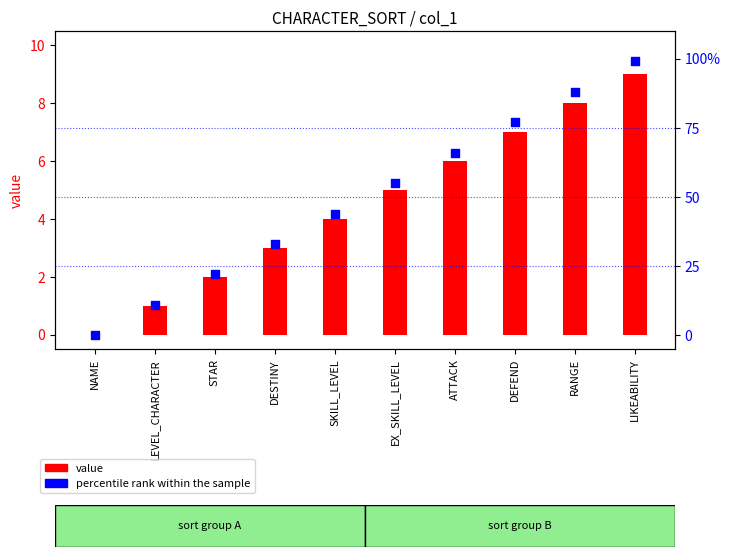

Which series contains the highest Y value?

percentile rank within the sample